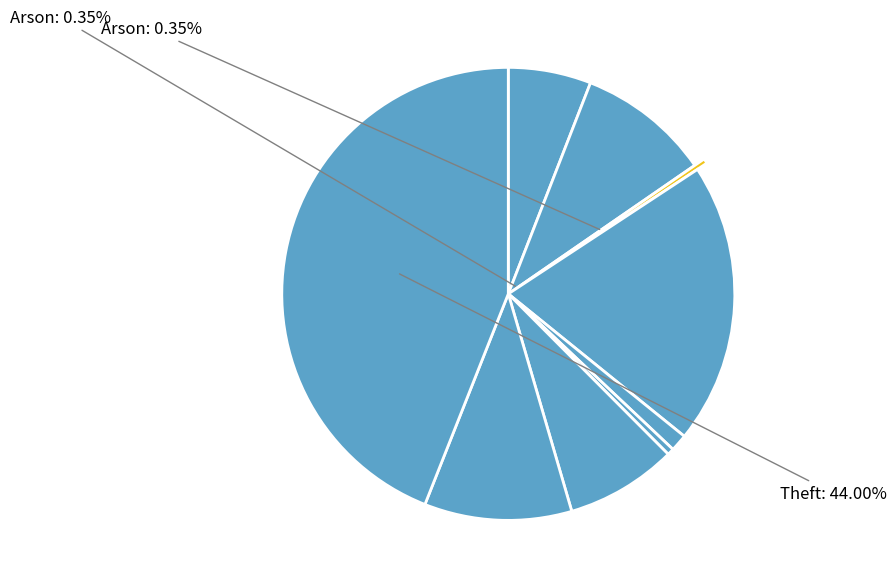

Rank the categories by value from highest to lowest.

Theft, Burglary, Robbery, Aggravated Battery, Motor Vehicle Theft, Aggravated Assault, Criminal Sexual Assault, Homicide, Arson